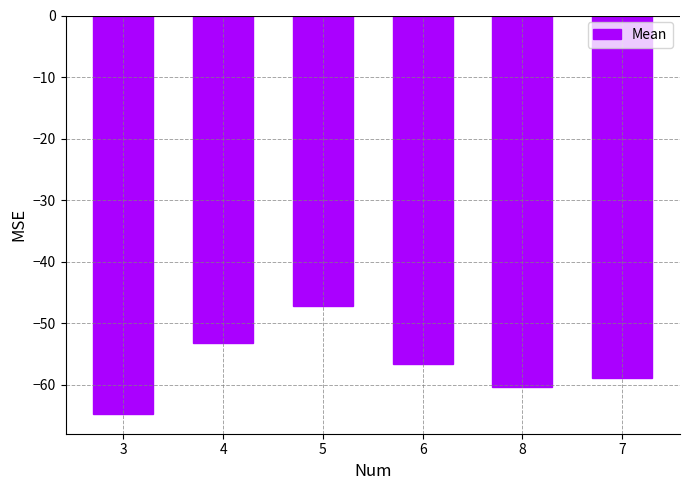

Which label corresponds to the smallest value in the chart?

3